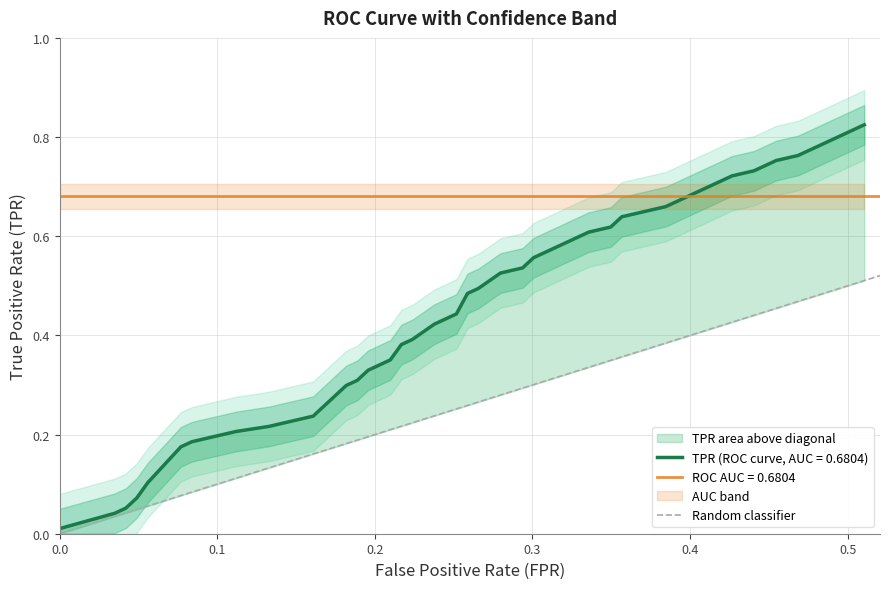

Is this an area chart (filled region under the line)?

No